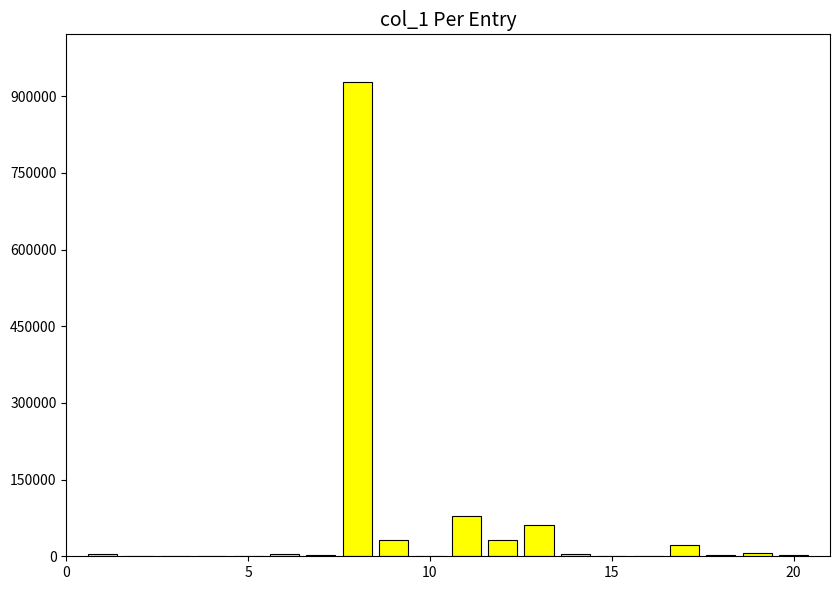

What is the difference between the maximum and minimum values?

928425